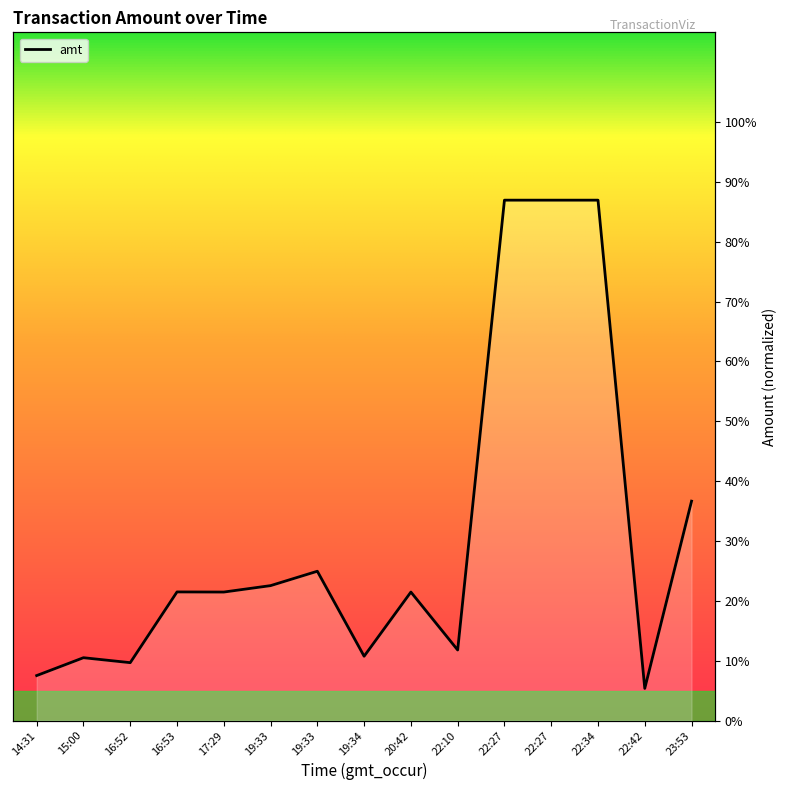

What is the average value?

31.0